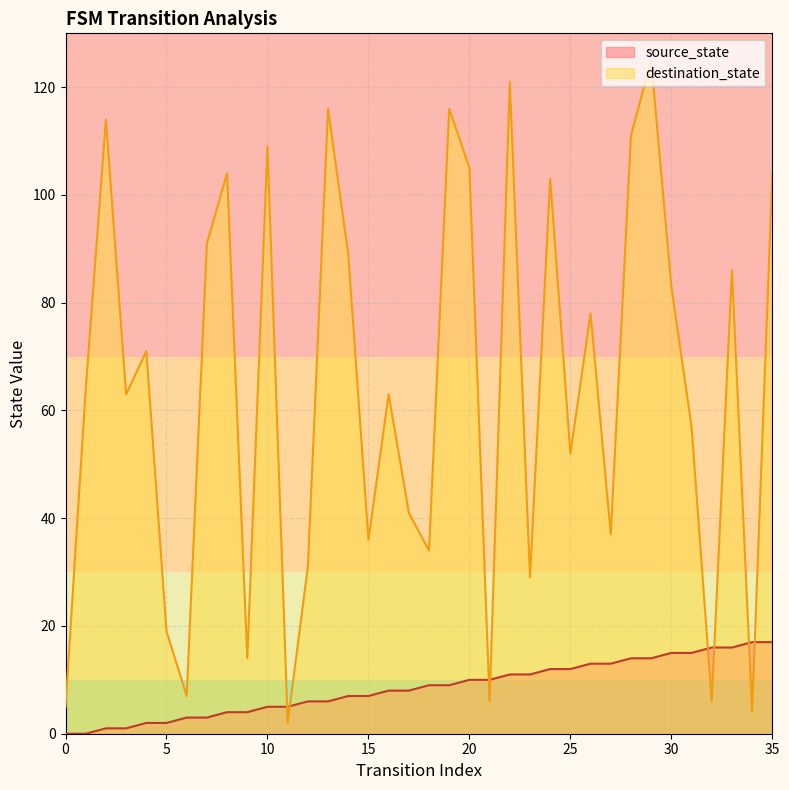

Which series has the widest spread of values?

destination_state